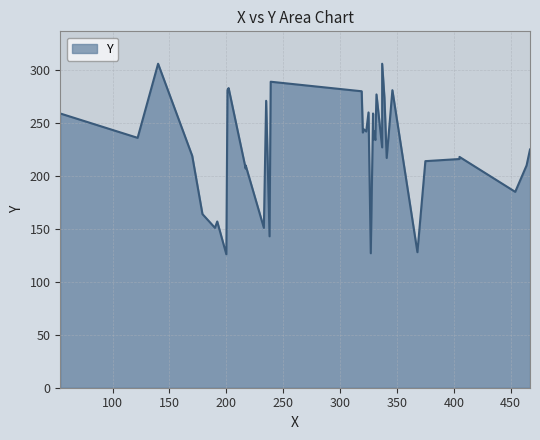

Between 179 and 454, which is larger?

454